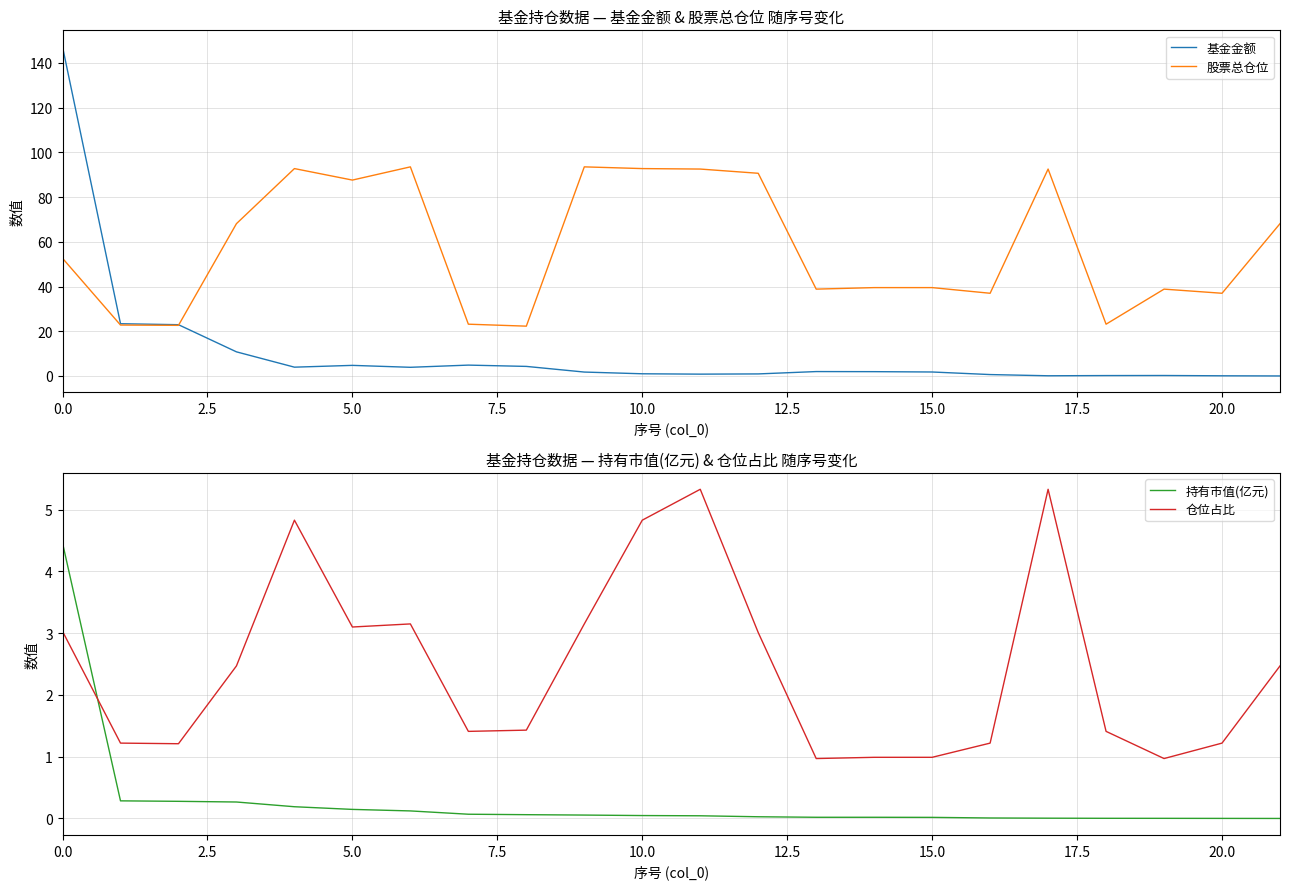

What are all the series names shown in the legend?

基金金额, 股票总仓位, 持有市值(亿元), 仓位占比